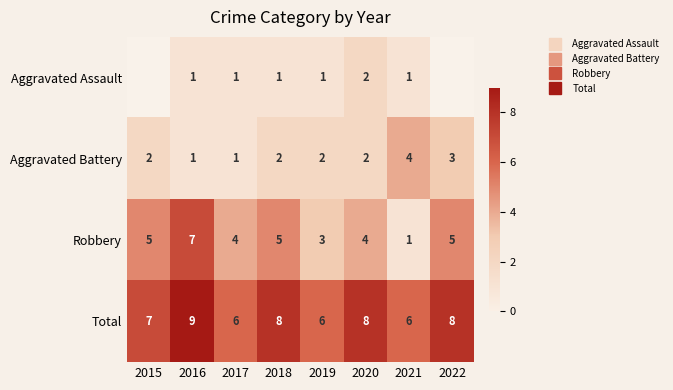

Read the Total value at 2021.

6.0